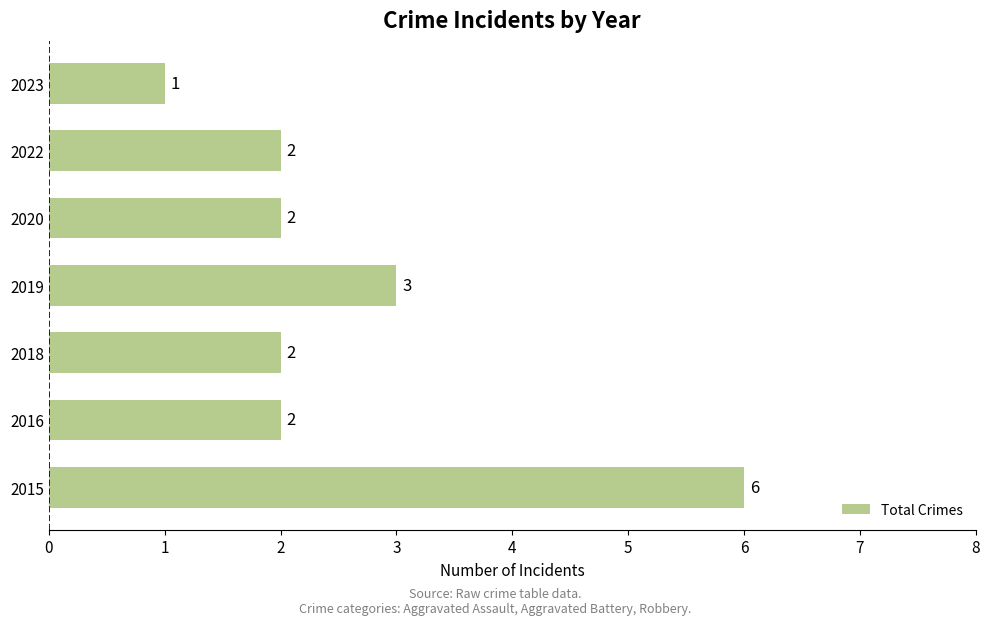

What is the ratio of the value at 2022 to the value at 2018?

1.0